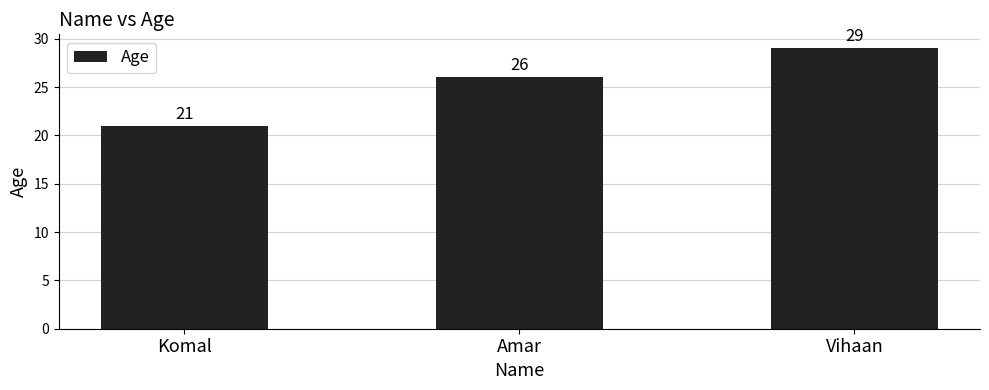

Where is the data nearest to the value 25?

Amar